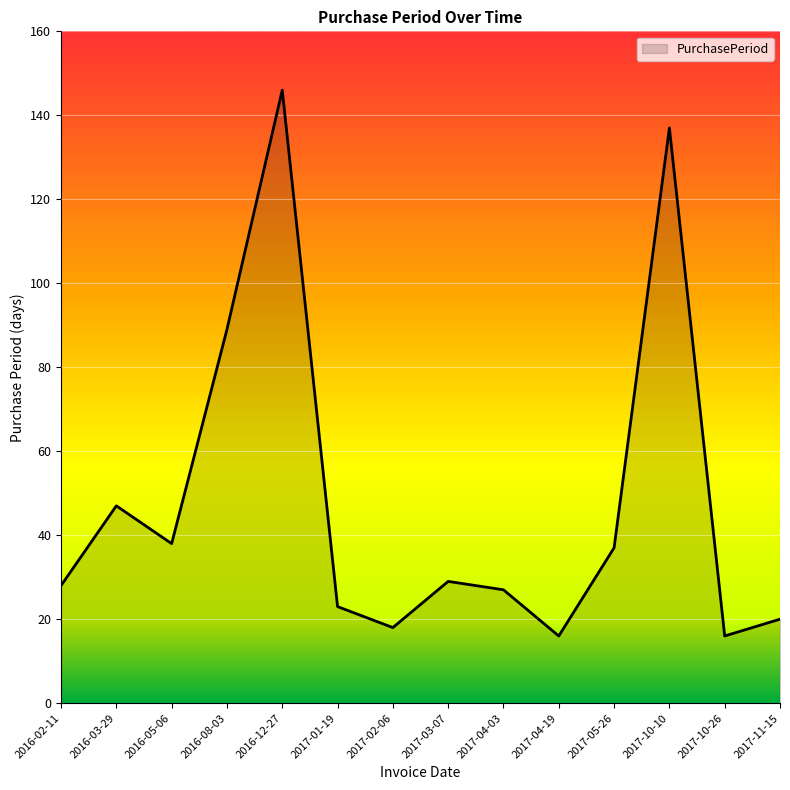

Does the chart have visible grid lines?

Yes